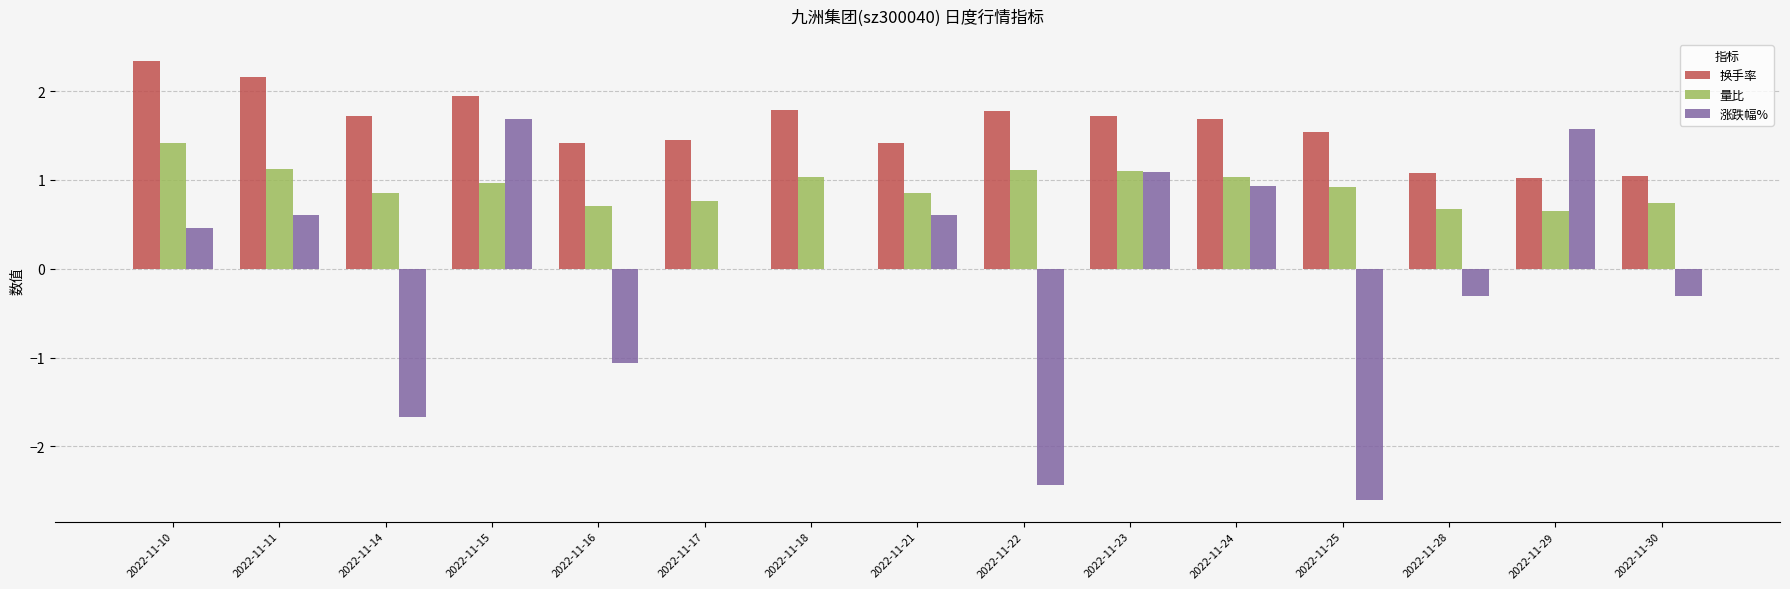

What is the spread (max minus min) of values at 2022-11-23?

0.6